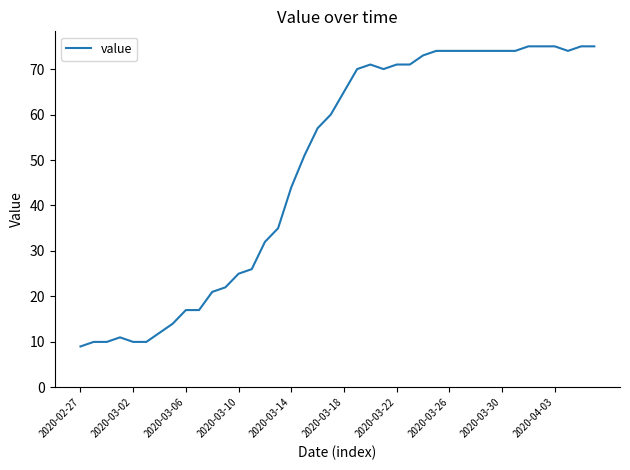

What is the greatest value displayed?

75